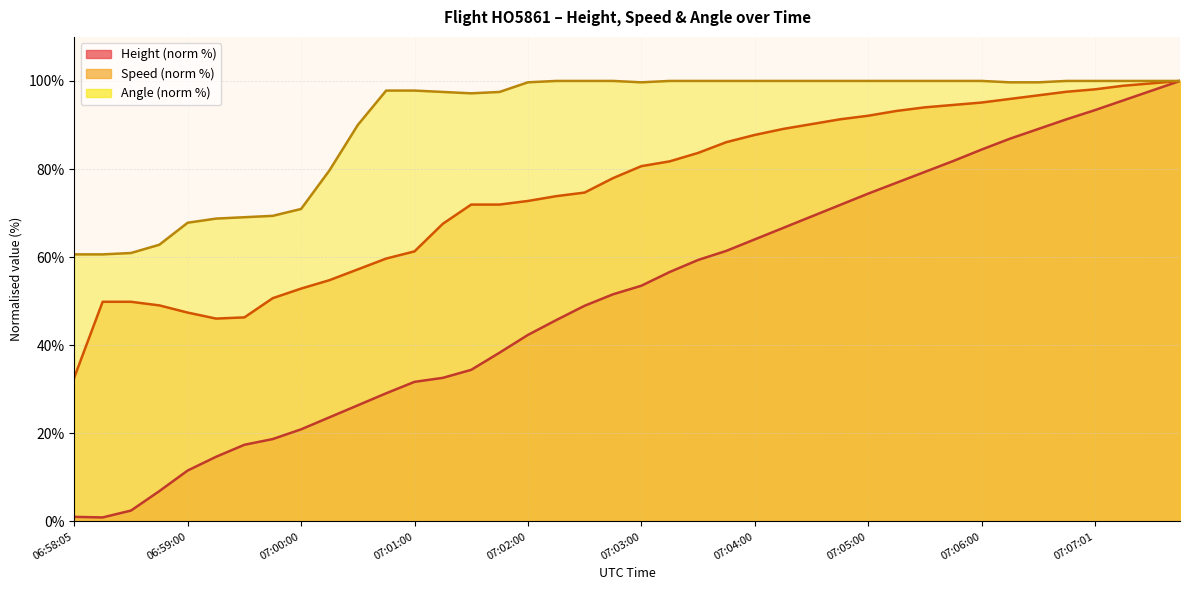

Which label corresponds to the smallest value in the chart?

06:58:20